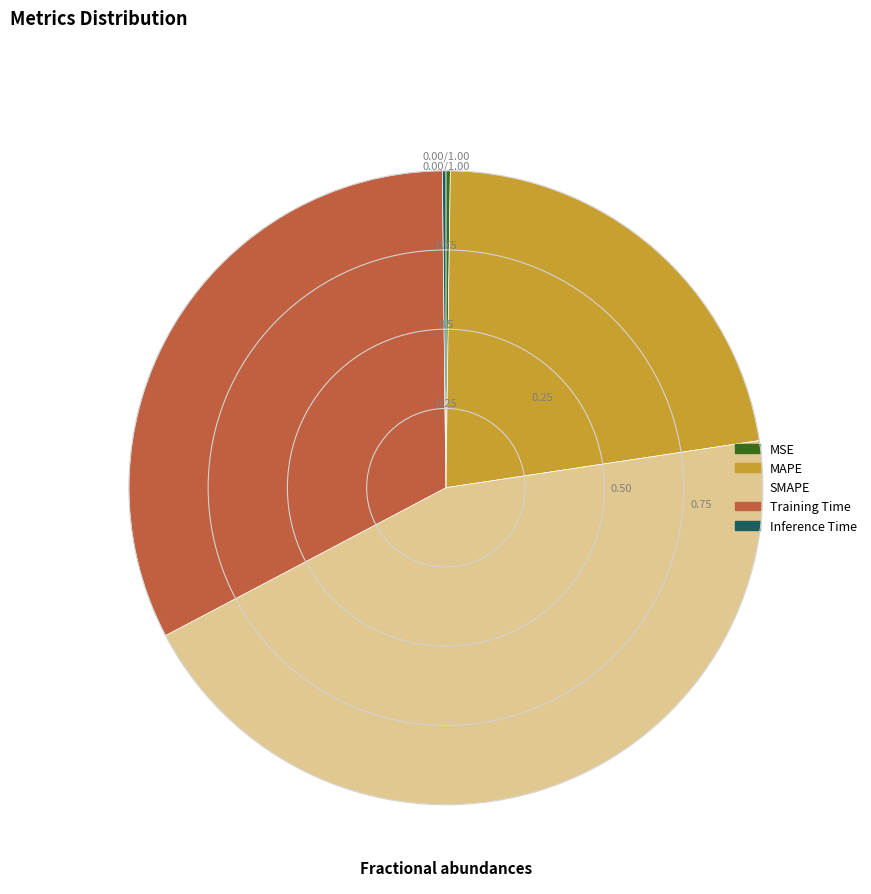

Is it true that Training Time is 33% of the pie?

True